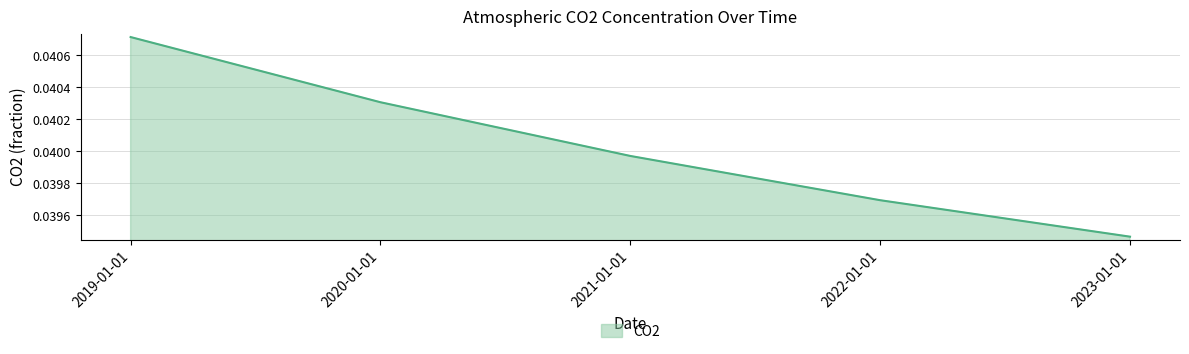

The chart shows a value of 0.1 at 2020-01-01. True or false?

False